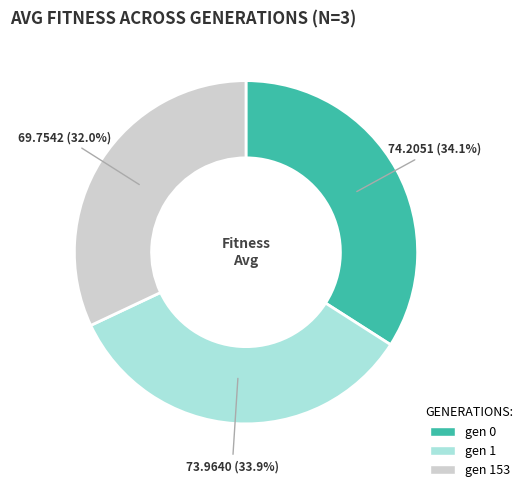

Count the number of slices in the pie.

3